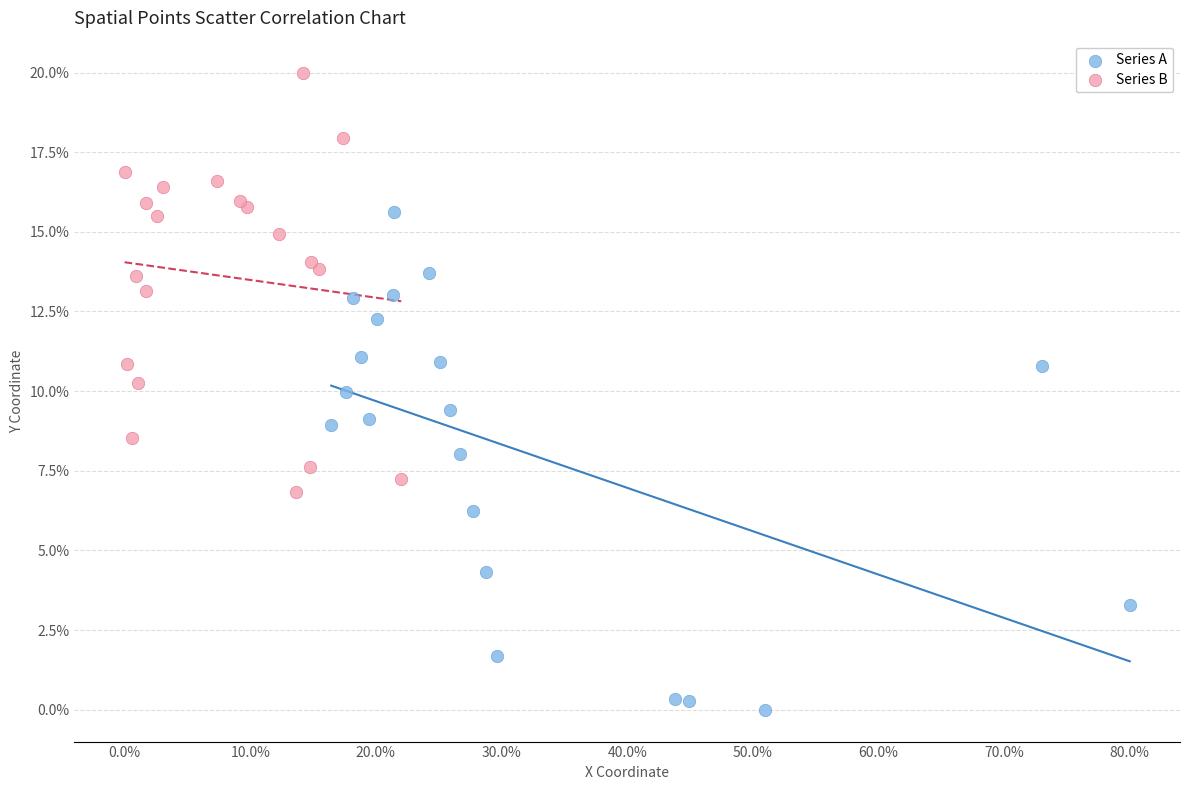

Which series reaches the maximum Y coordinate?

Series B